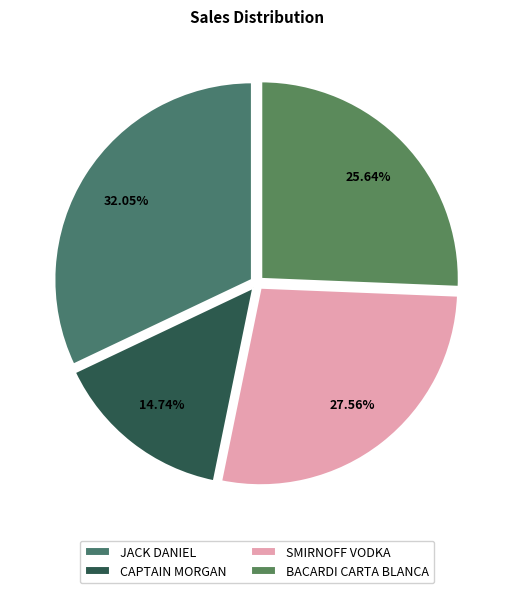

Is there any slice that represents more than half of the pie?

No